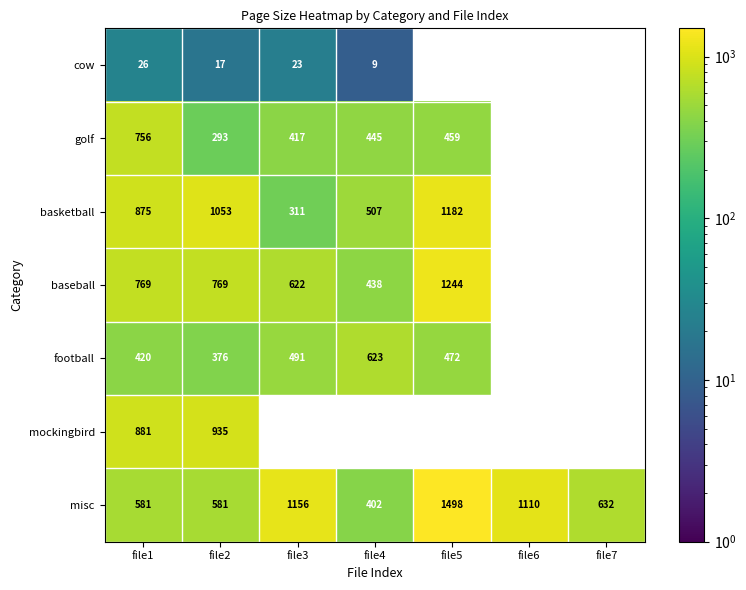

The cow series shows 11 at file3. True or false?

False